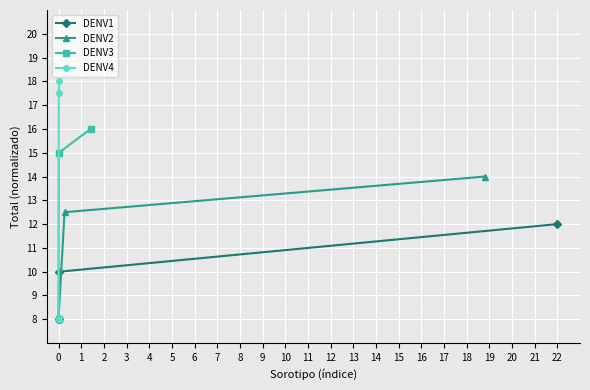

What is the lowest value of the DENV1 series?

8